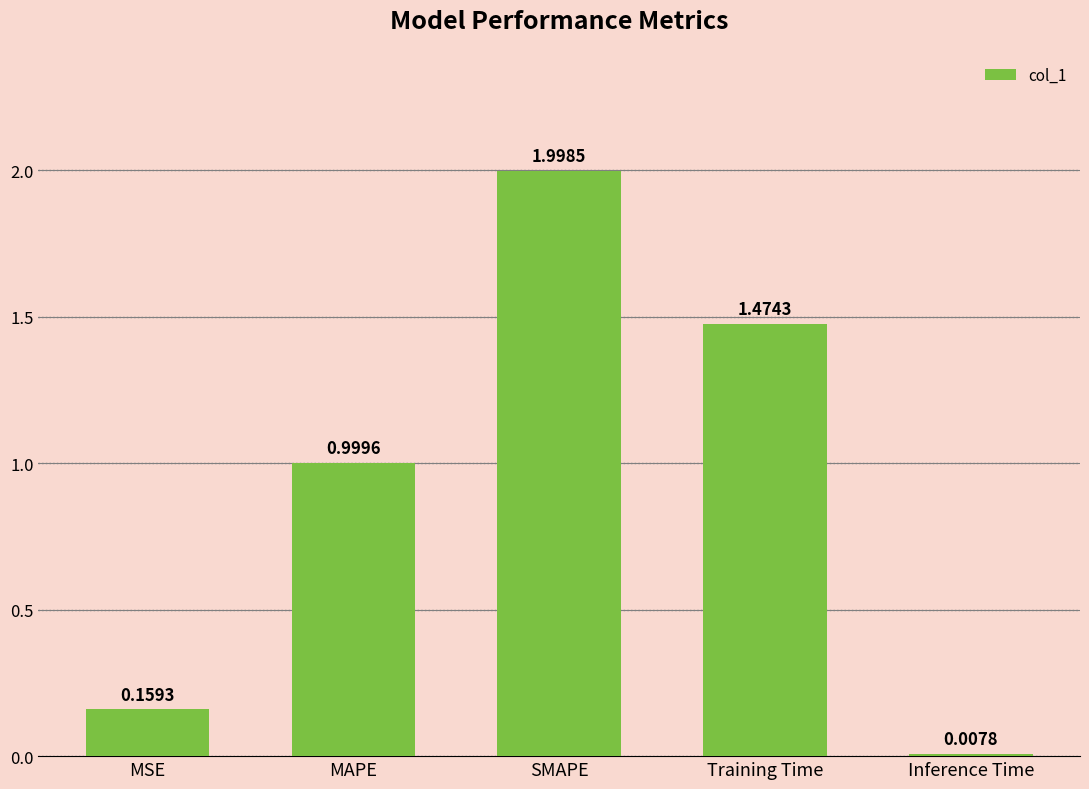

The value at SMAPE is 0.9. True or false?

False